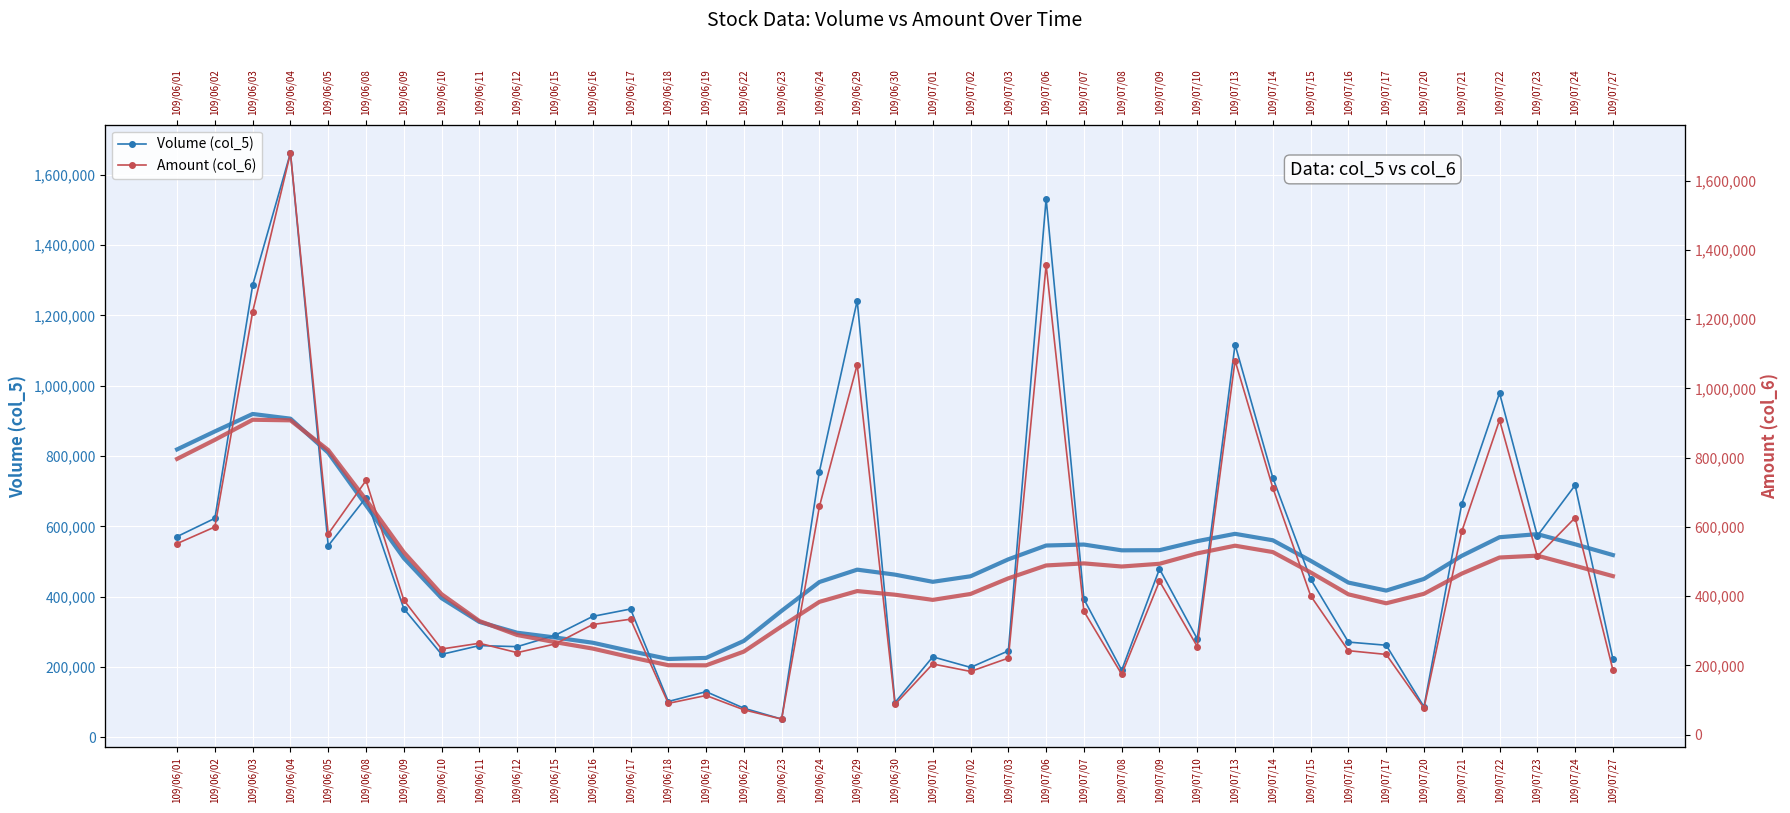

Between which two adjacent categories do Amount (col_6) and Volume (col_5) first intersect?

109/06/03 and 109/06/04